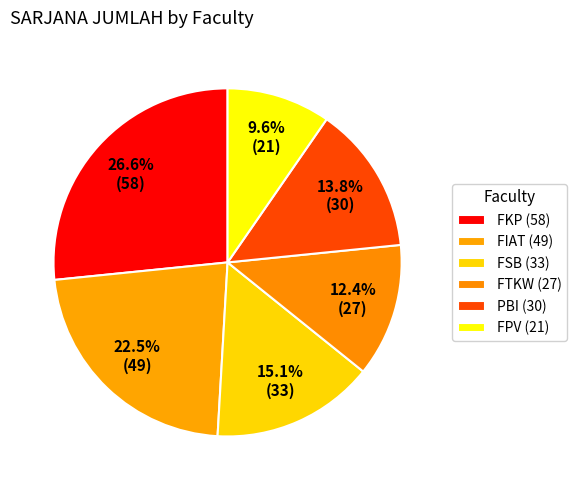

Is it true that FTKW is 12% of the pie?

True